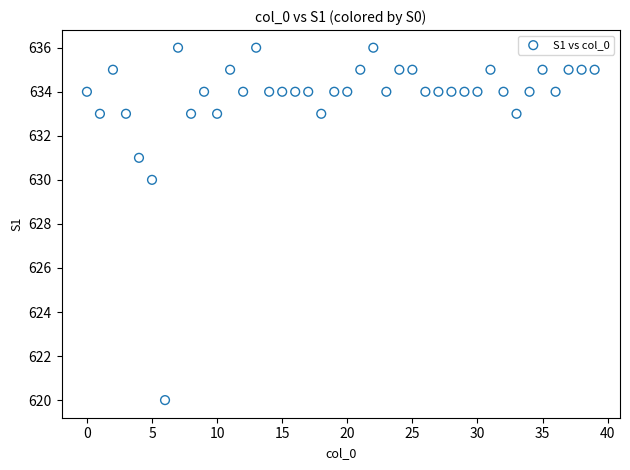

What is the range of Y values (max minus min)?

16